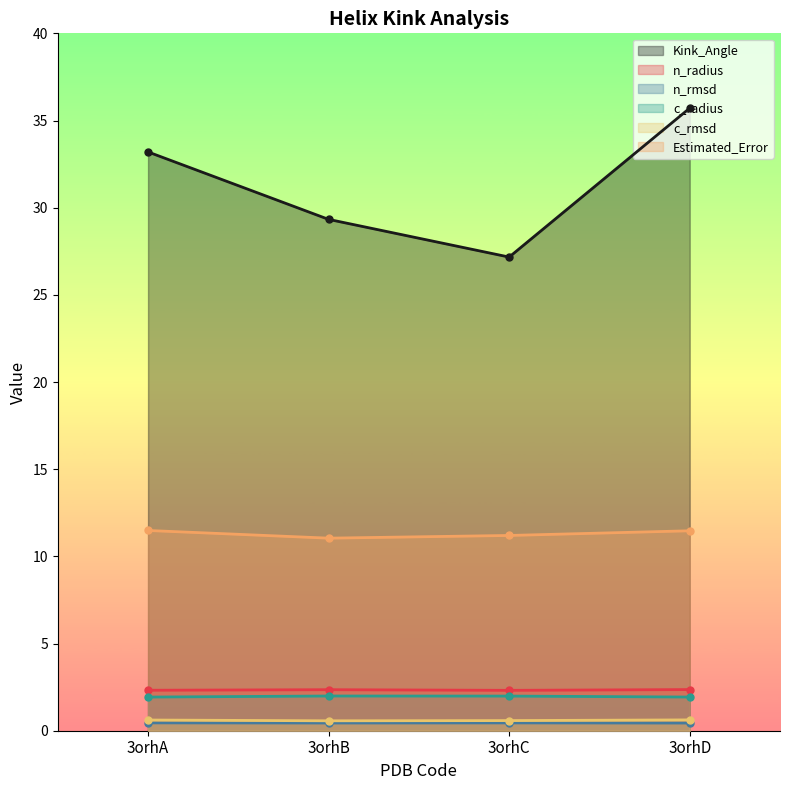

Count the n_rmsd values in the range 0 to 1.

4